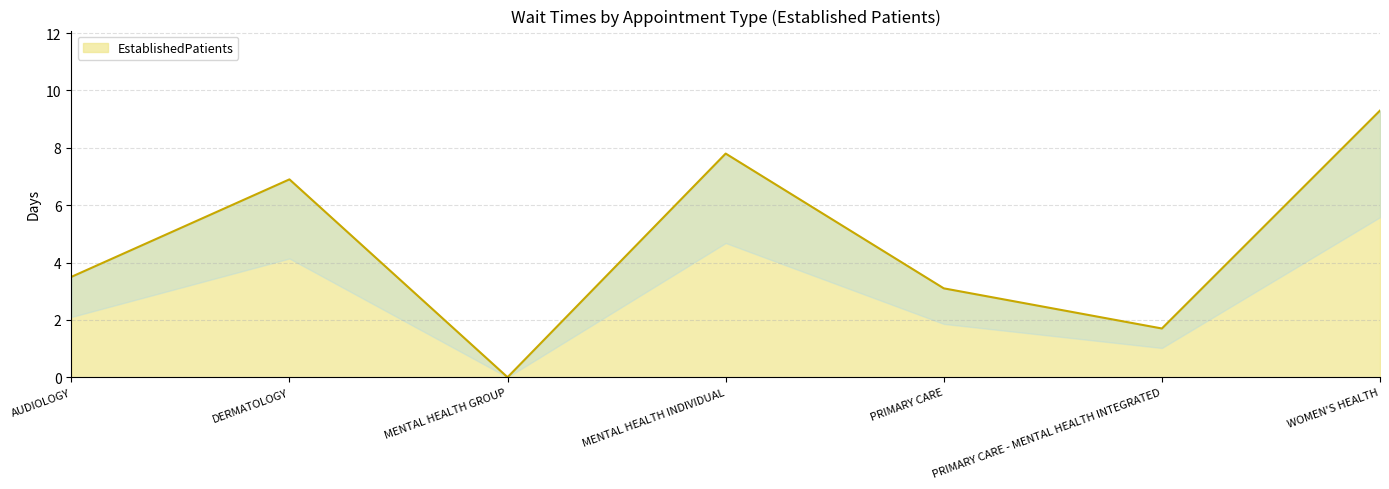

What is the difference between the values at WOMEN'S HEALTH and MENTAL HEALTH INDIVIDUAL?

1.5